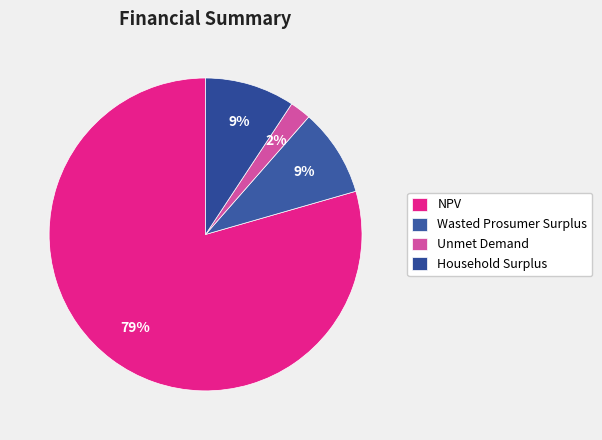

What is the ratio of the value at Household Surplus to the value at NPV?

0.1